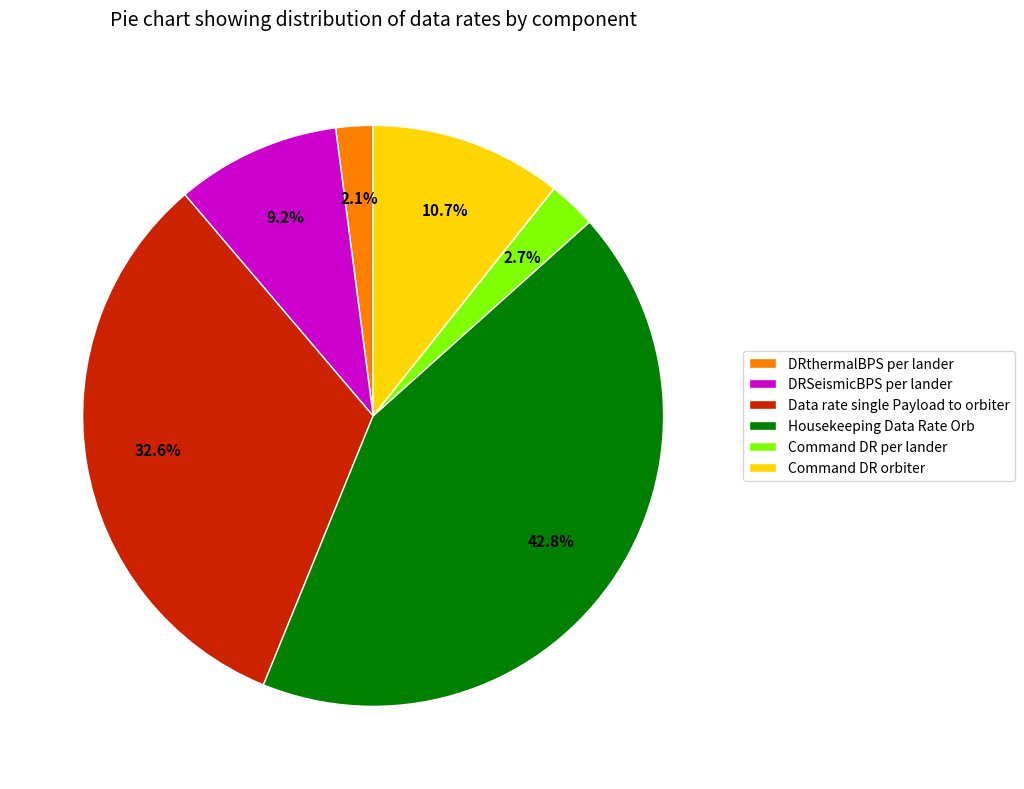

Rank the categories by value from highest to lowest.

Housekeeping Data Rate Orb, Data rate single Payload to orbiter, Command DR orbiter, DRSeismicBPS per lander, Command DR per lander, DRthermalBPS per lander